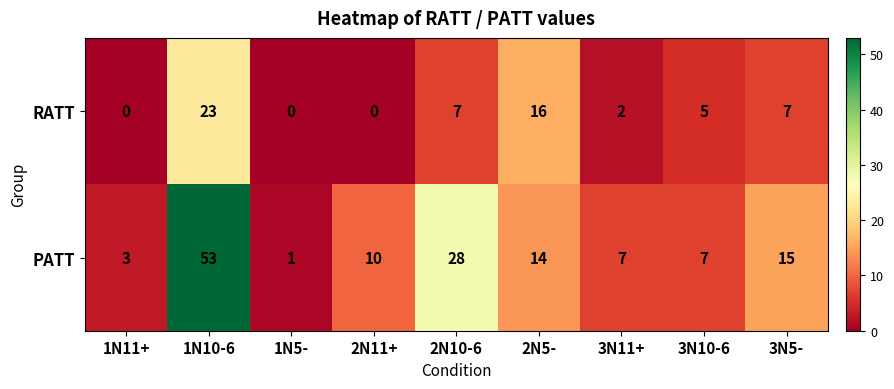

What is the difference between the second highest and second lowest values in the PATT series?

25